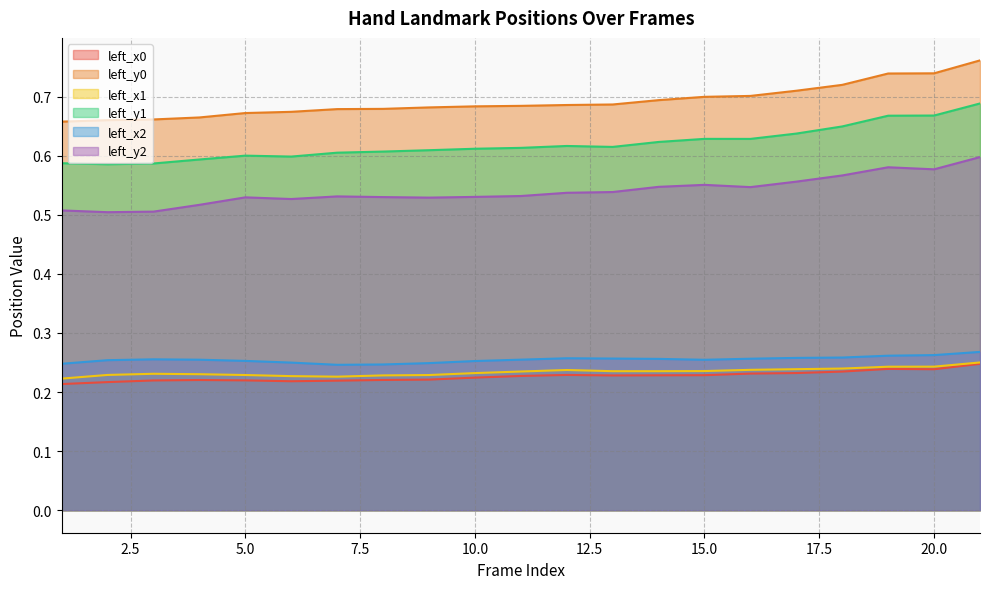

True or false: left_y0 and left_x0 cross at least once.

False